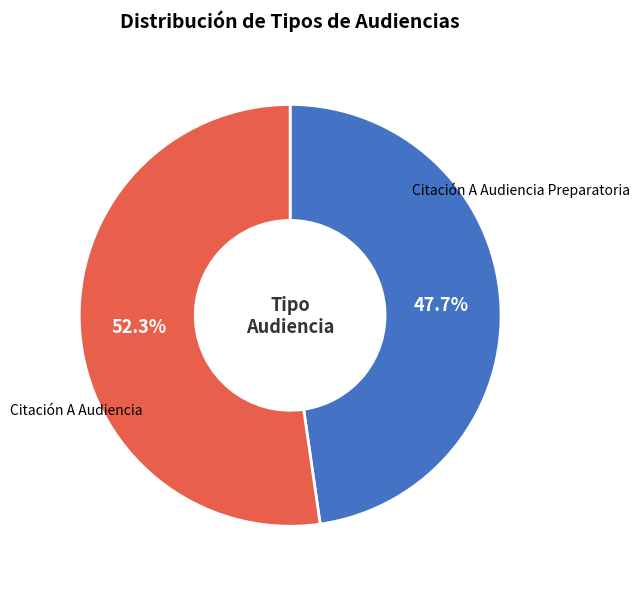

To the nearest percent, what percentage of the pie is Citación A Audiencia Preparatoria?

48%